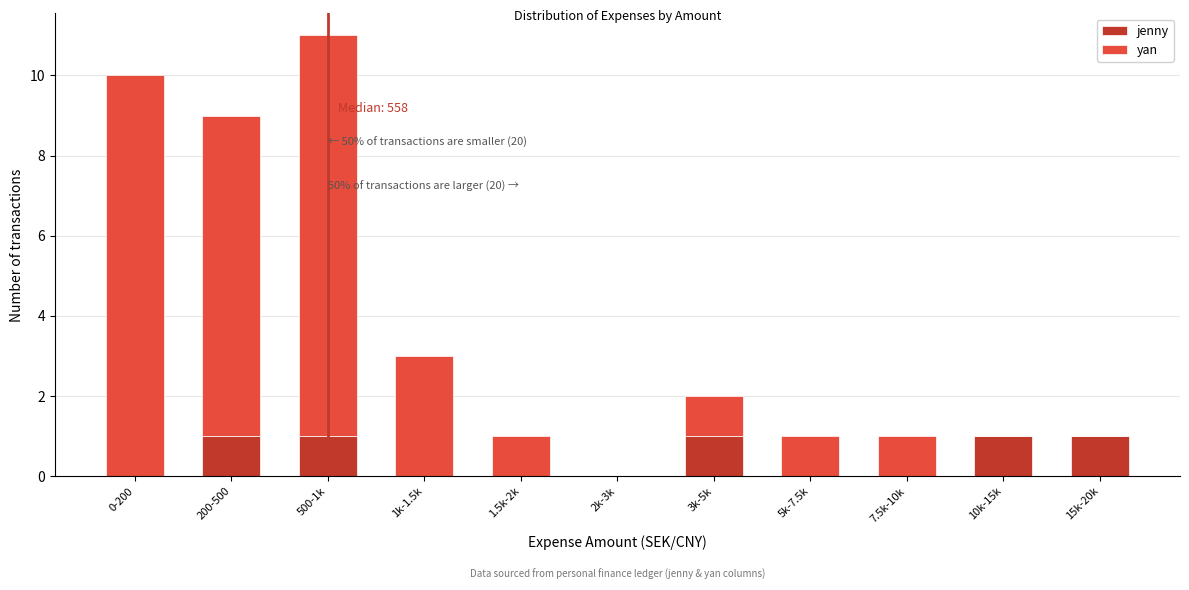

Reading left to right, list the values for the jenny series.

0-200=0	200-500=1	500-1k=1	1k-1.5k=0	1.5k-2k=0	2k-3k=0	3k-5k=1	5k-7.5k=0	7.5k-10k=0	10k-15k=1	15k-20k=1